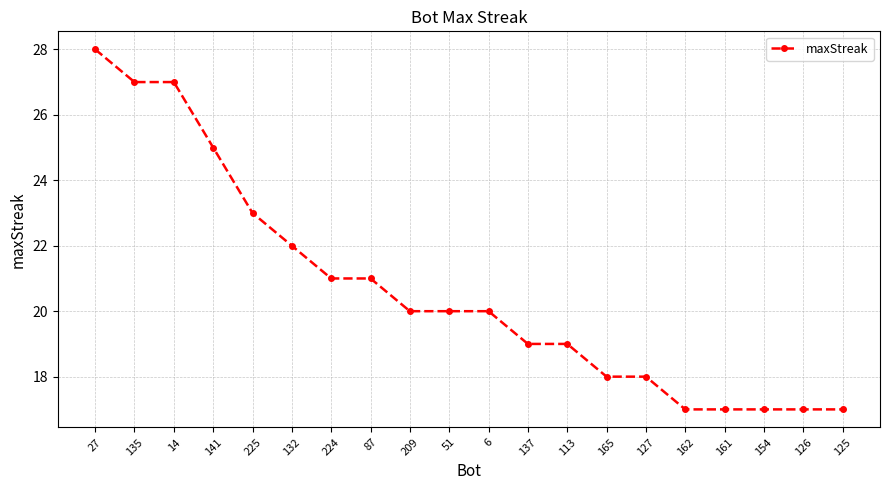

The chart shows a value of 24 at 126. True or false?

False